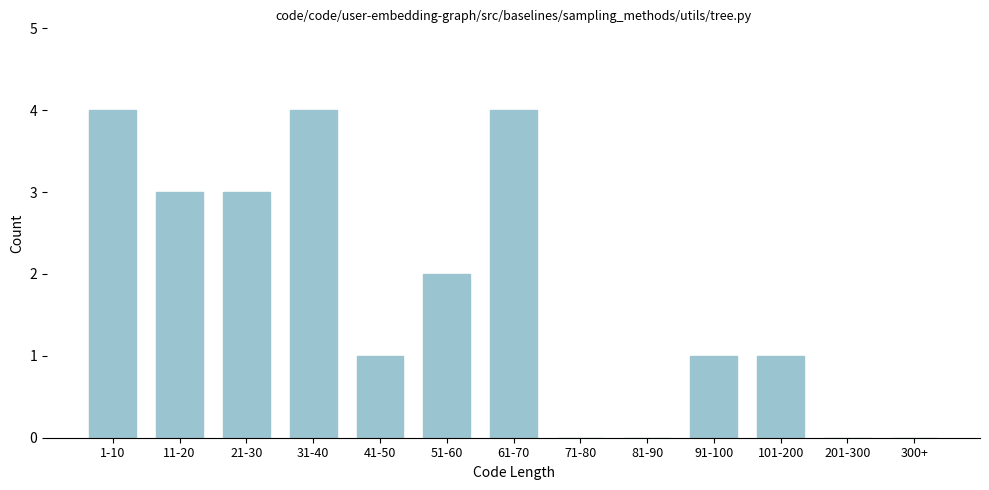

Reading left to right, what are all the values shown in this chart?

1-10=4	11-20=3	21-30=3	31-40=4	41-50=1	51-60=2	61-70=4	71-80=0	81-90=0	91-100=1	101-200=1	201-300=0	300+=0